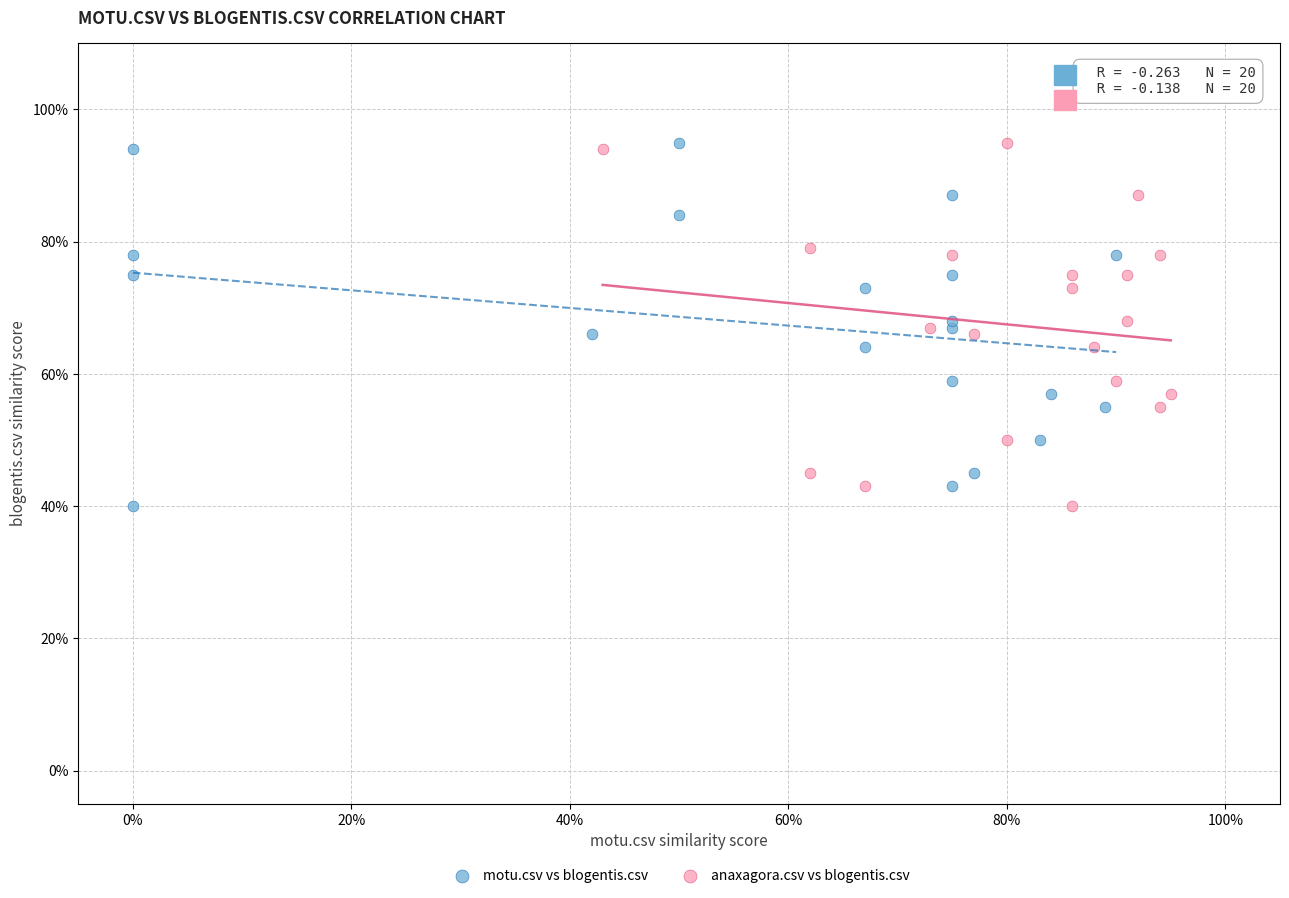

What are all the series names shown in the legend?

motu.csv vs blogentis.csv, anaxagora.csv vs blogentis.csv